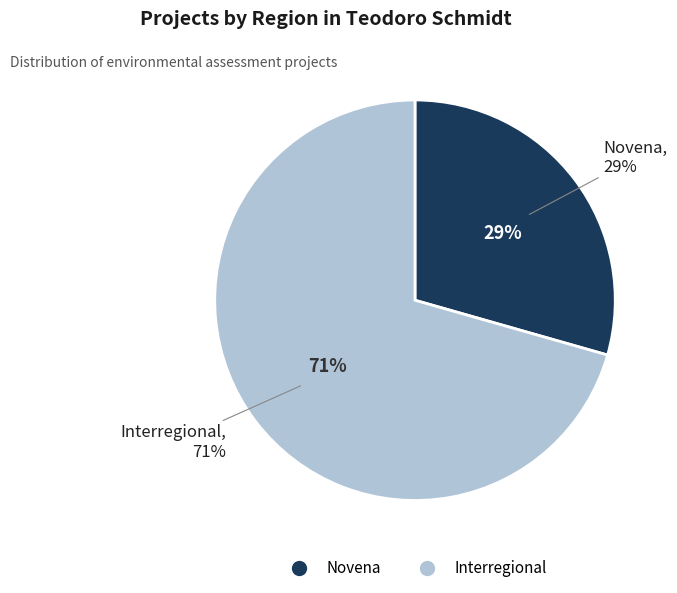

Rank the categories by value from lowest to highest.

Novena, Interregional